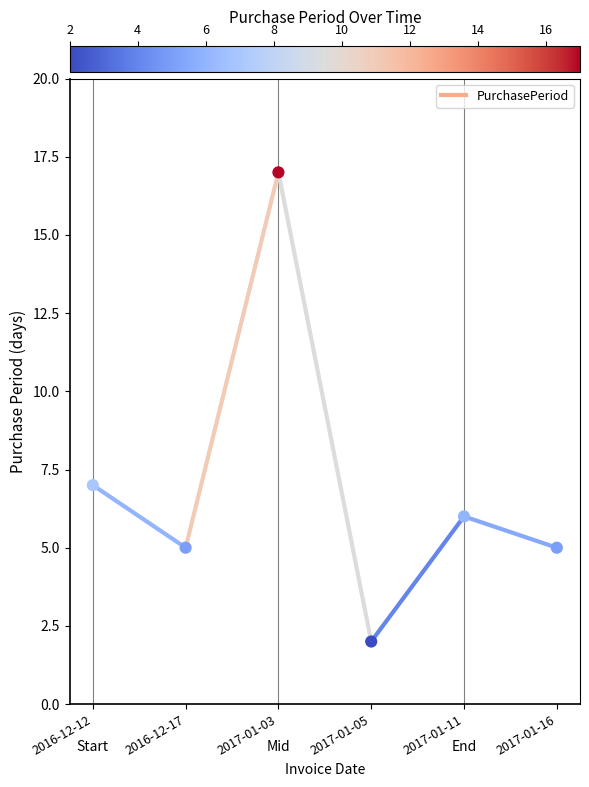

What Y value in the scatter plot is closest to 9?

7